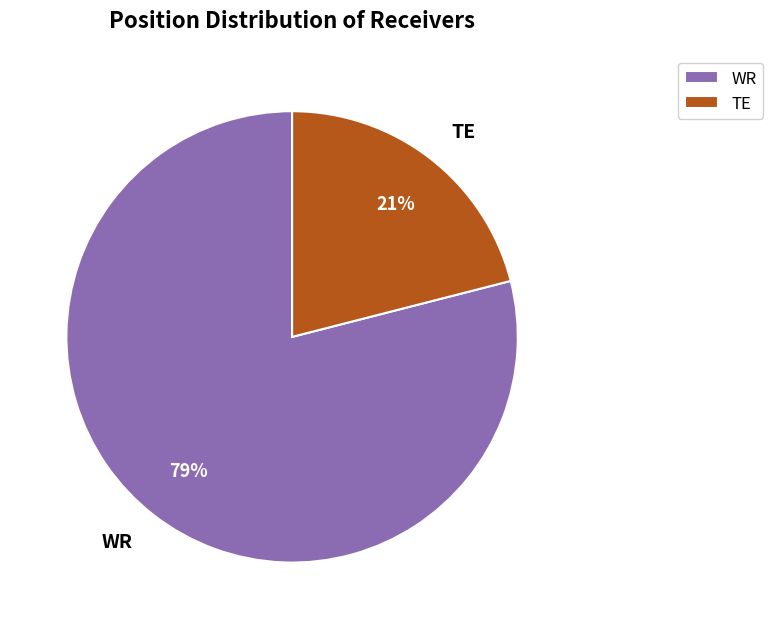

To the nearest percent, what is the combined percentage of WR and TE?

100%